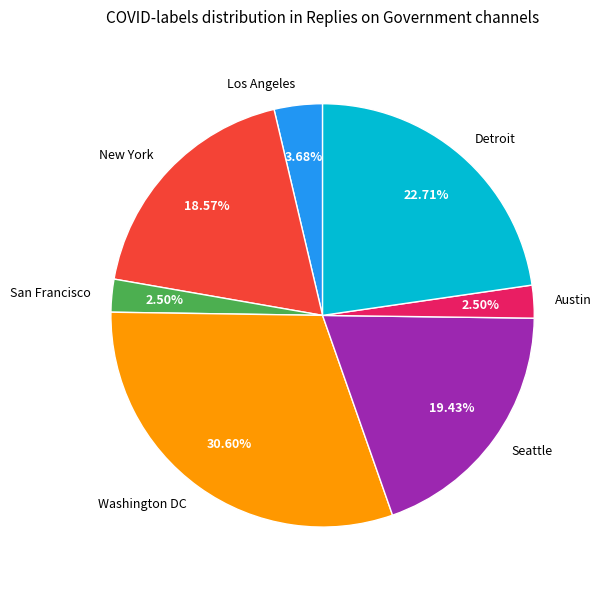

To the nearest percent, what portion does Seattle represent?

19%